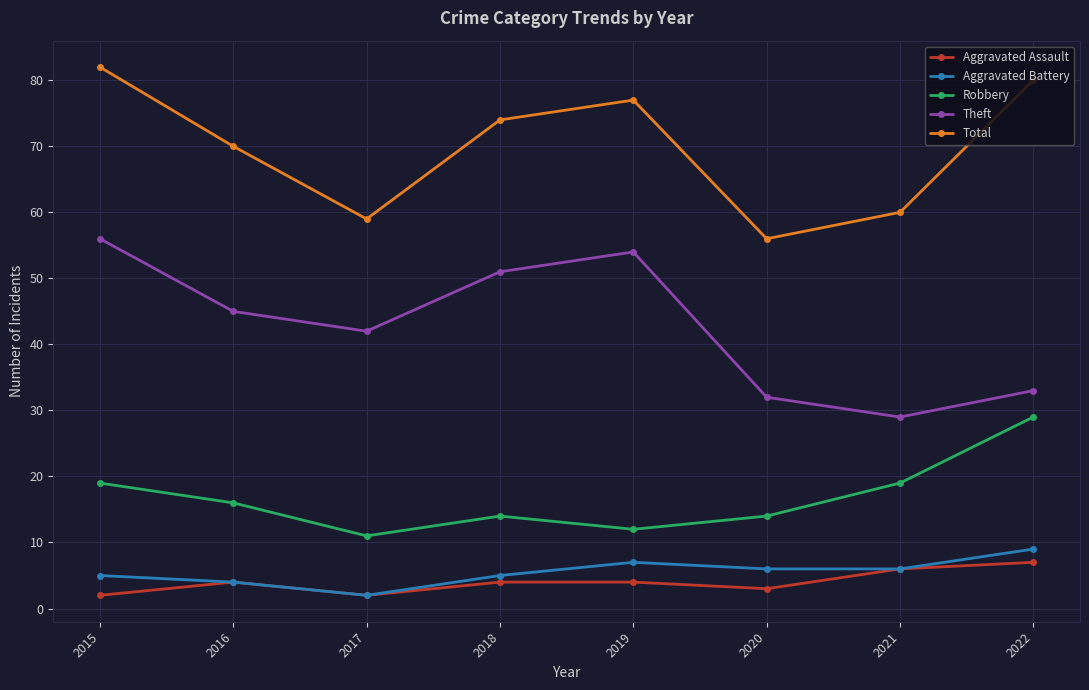

Reading right to left, extract all data points from this chart.

Aggravated Assault: 7	6	3	4	4	2	4	2
Aggravated Battery: 9	6	6	7	5	2	4	5
Robbery: 29	19	14	12	14	11	16	19
Theft: 33	29	32	54	51	42	45	56
Total: 80	60	56	77	74	59	70	82